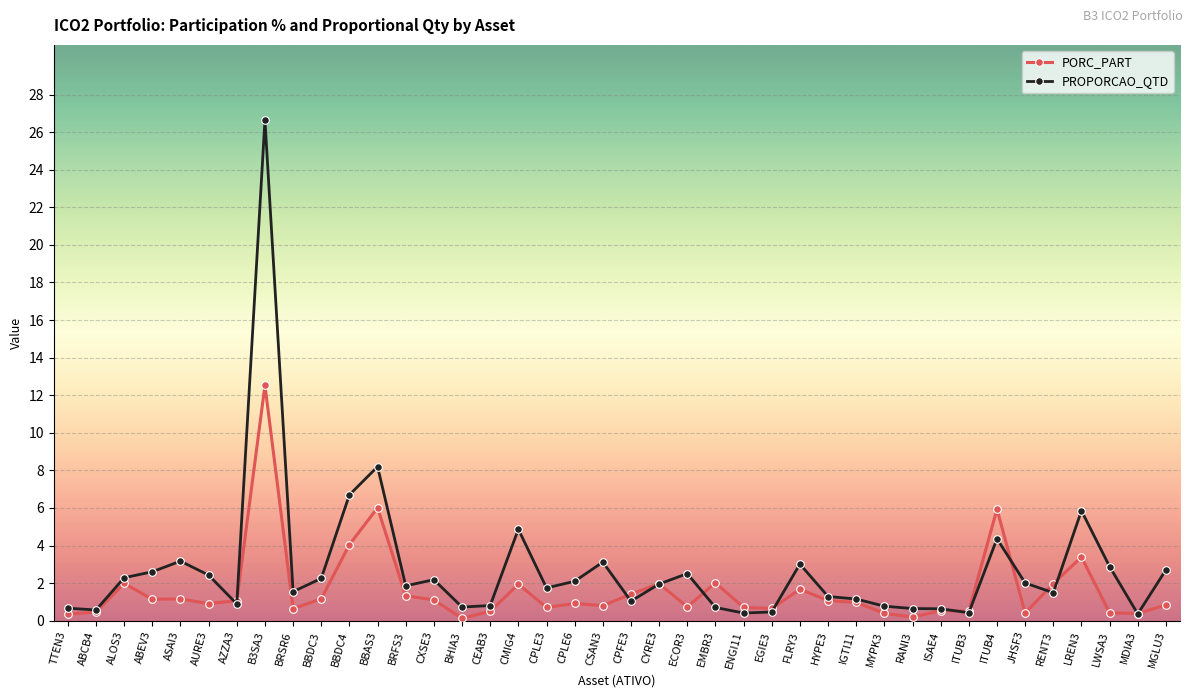

What is the label of the 12th point from the right?

IGTI11